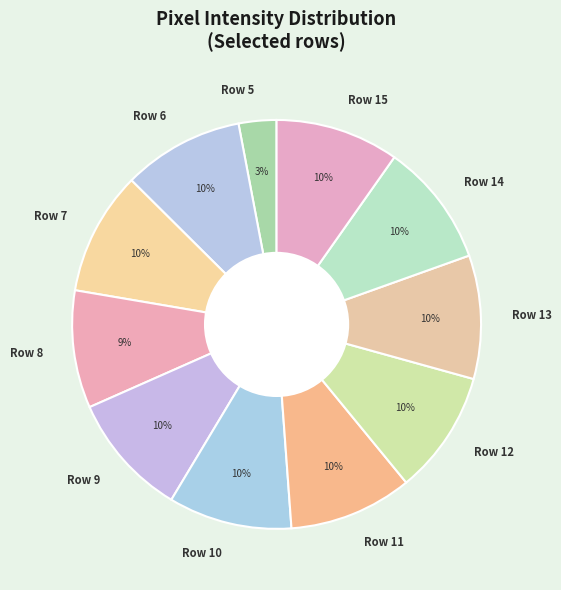

What is the ratio of the value at Row 13 to the value at Row 7?

1.0